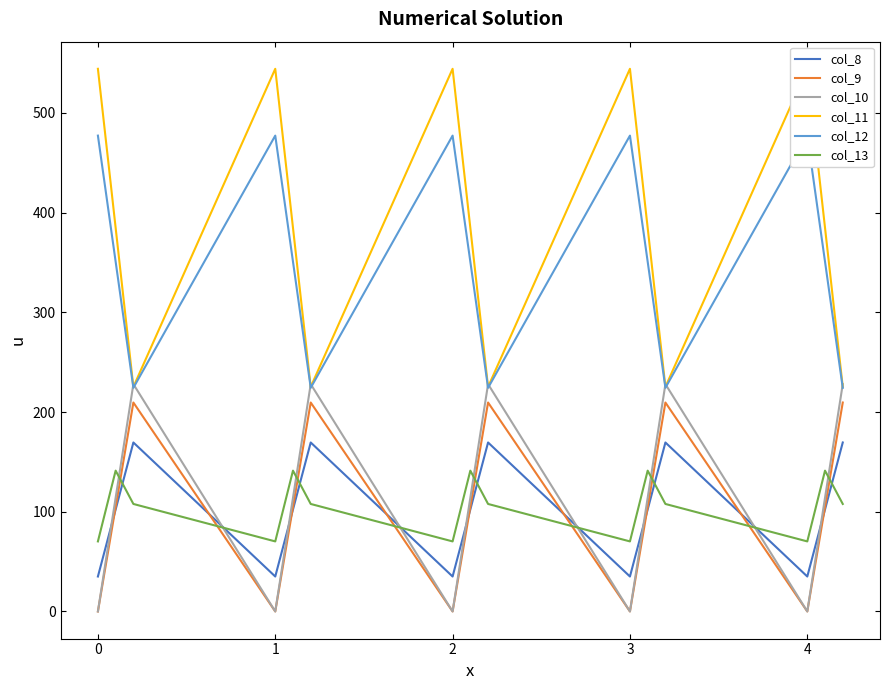

Reading right to left, extract all data points from this chart.

col_8: 169.5	102.3	35.0	169.5	102.3	35.0	169.5	102.3	35.0	169.5	102.3	35.0	169.5	102.3	35.0
col_9: 209.6	104.8	0.0	209.6	104.8	0.0	209.6	104.8	0.0	209.6	104.8	0.0	209.6	104.8	0.0
col_10: 228.0	114.0	0.0	228.0	114.0	0.0	228.0	114.0	0.0	228.0	114.0	0.0	228.0	114.0	0.0
col_11: 225.2	384.7	544.3	225.2	384.7	544.3	225.2	384.7	544.3	225.2	384.7	544.3	225.2	384.7	544.3
col_12: 224.3	350.8	477.2	224.3	350.8	477.2	224.3	350.8	477.2	224.3	350.8	477.2	224.3	350.8	477.2
col_13: 107.8	141.2	70.2	107.8	141.2	70.2	107.8	141.2	70.2	107.8	141.2	70.2	107.8	141.2	70.2